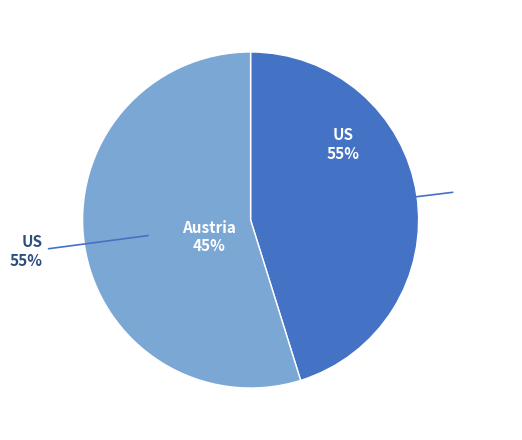

Is it true that Austria is 56% of the pie?

False